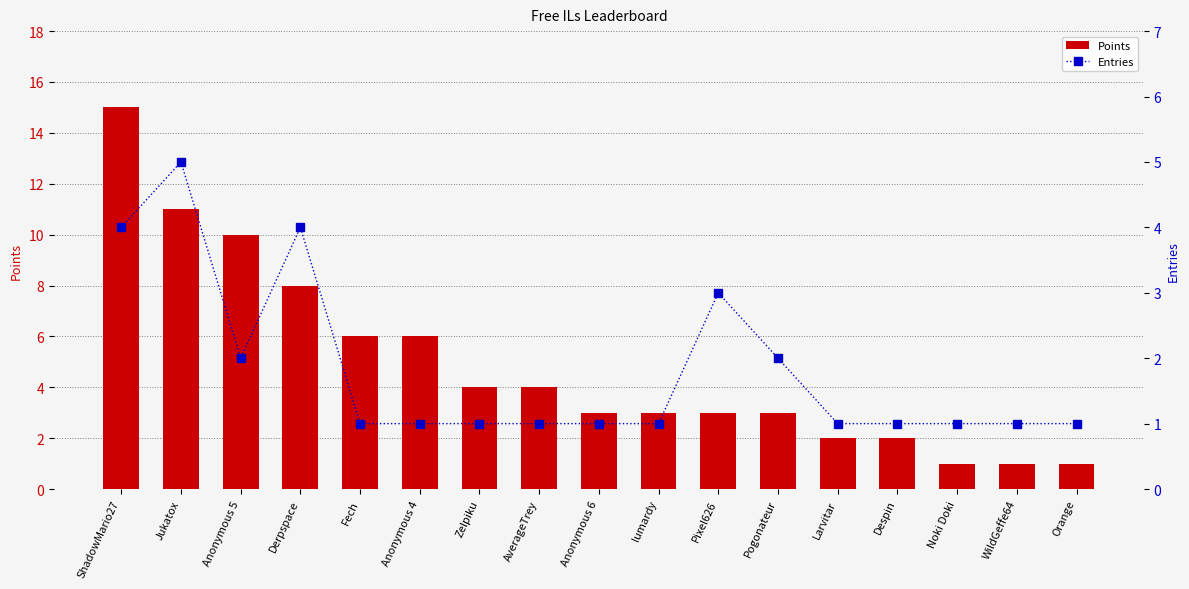

List the series in order of their overall mean, lowest first.

Entries, Points